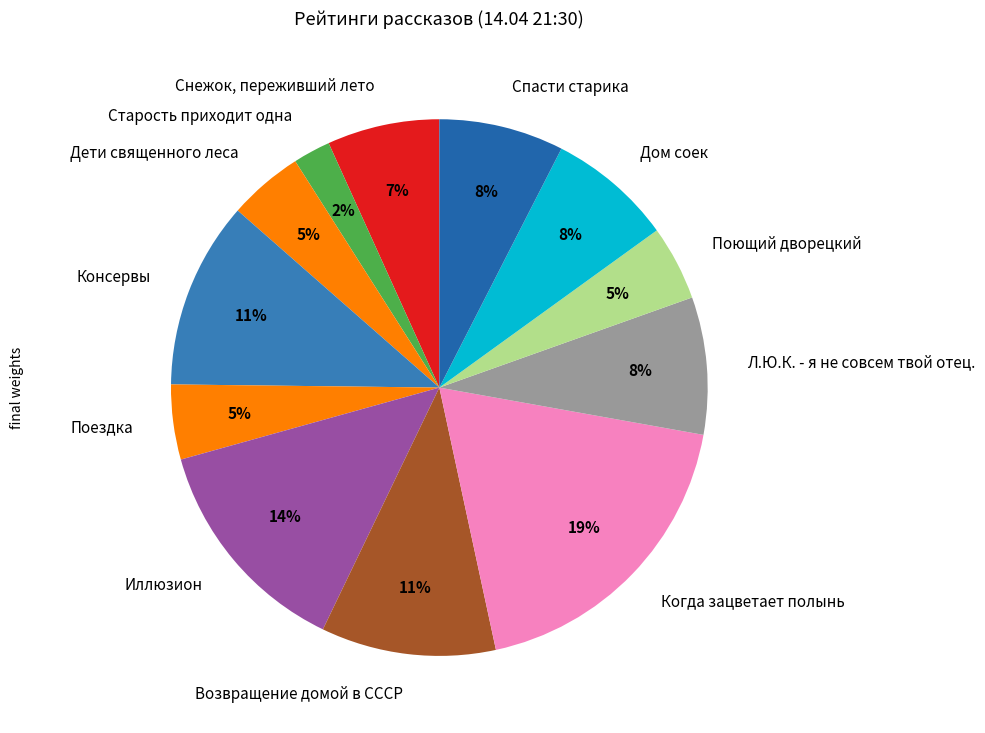

To the nearest percent, what is the difference between the Возвращение домой в СССР and Дети священного леса slice percentages?

6%